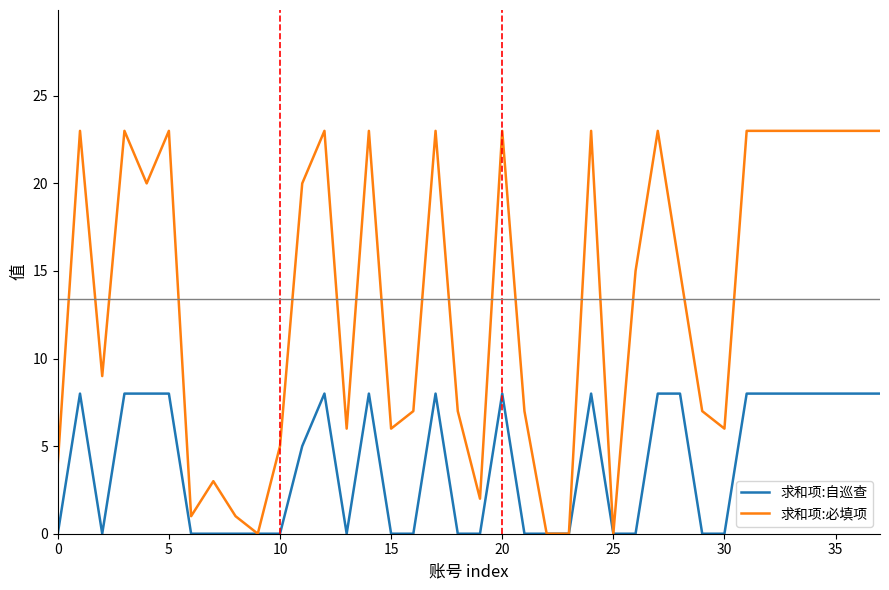

List the series in order of their overall mean, lowest first.

求和项:自巡查, 求和项:必填项